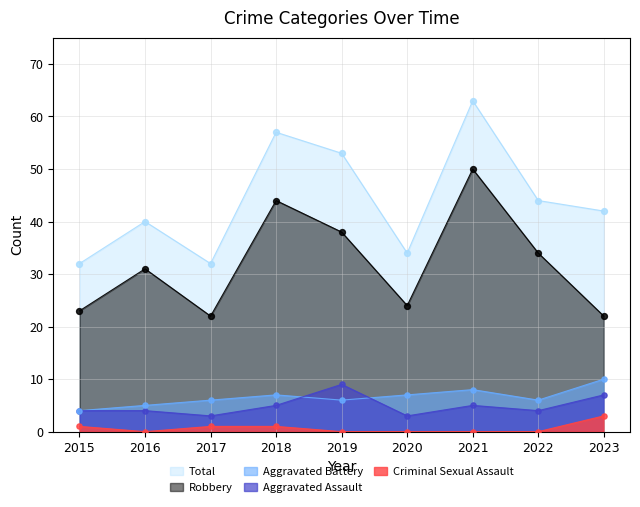

At which category is the sum across all series the highest?

2021